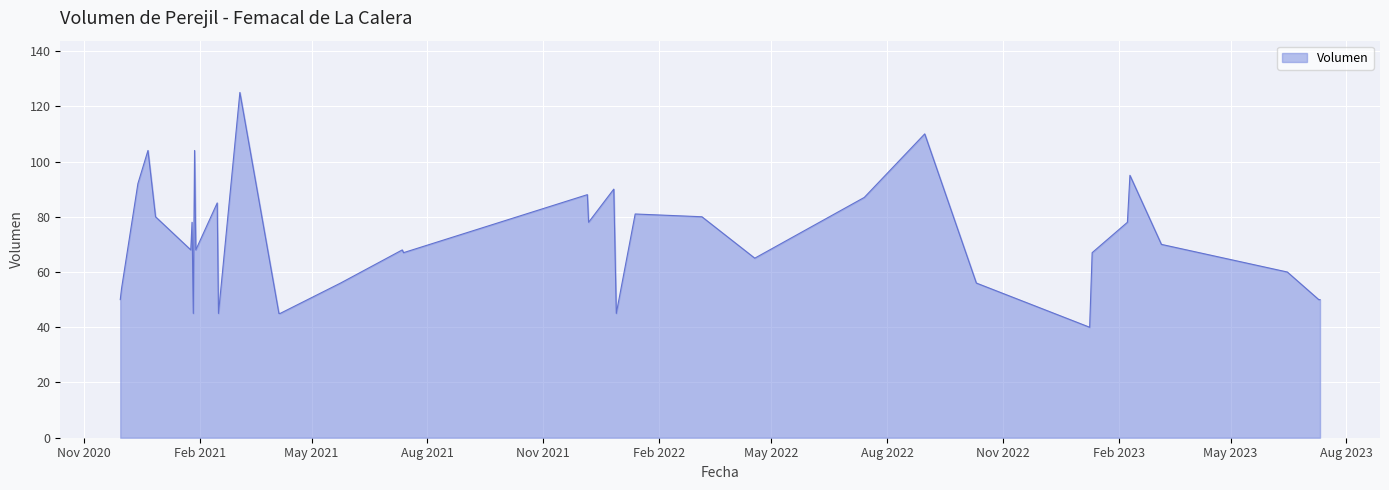

What is the greatest value displayed?

125